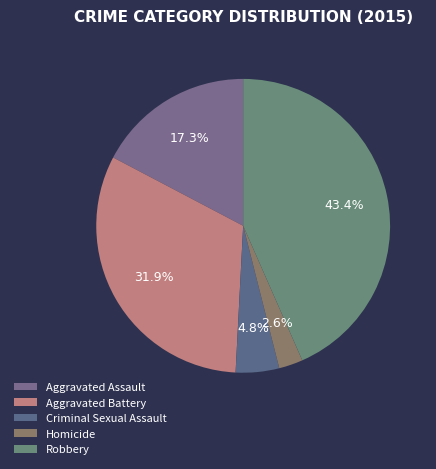

Does Criminal Sexual Assault account for over 50% of the chart?

No